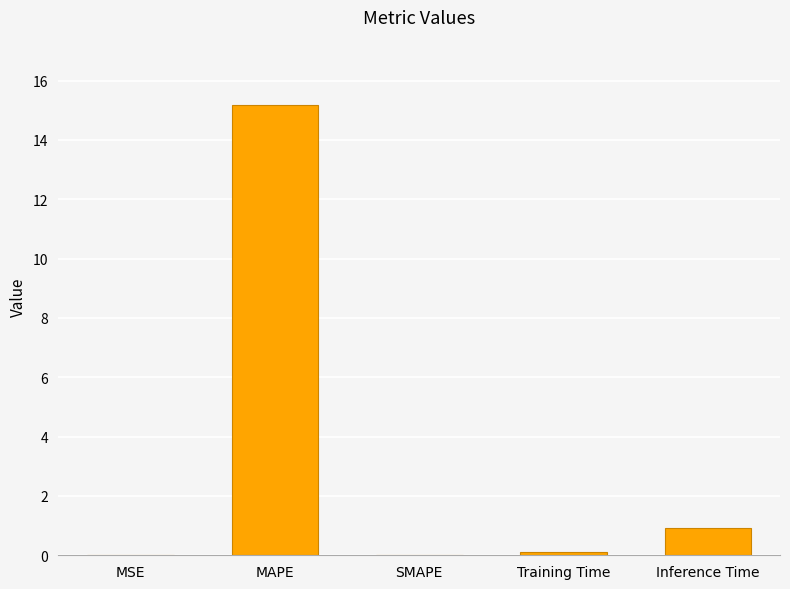

What is the approximate value at Inference Time?

0.9